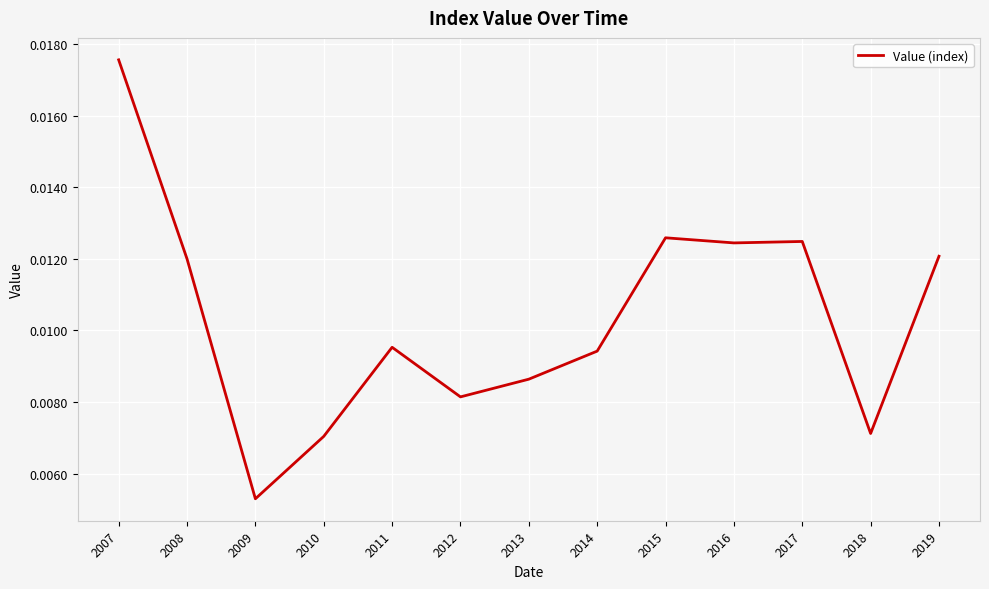

Which category has the highest value across all series?

2007